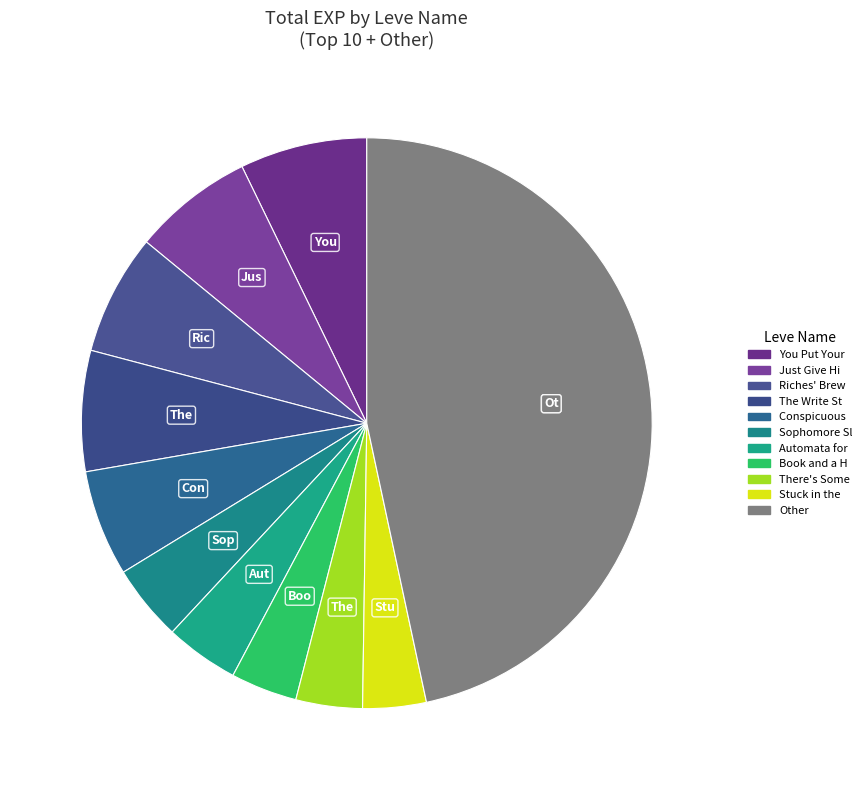

Count the number of slices in the pie.

11